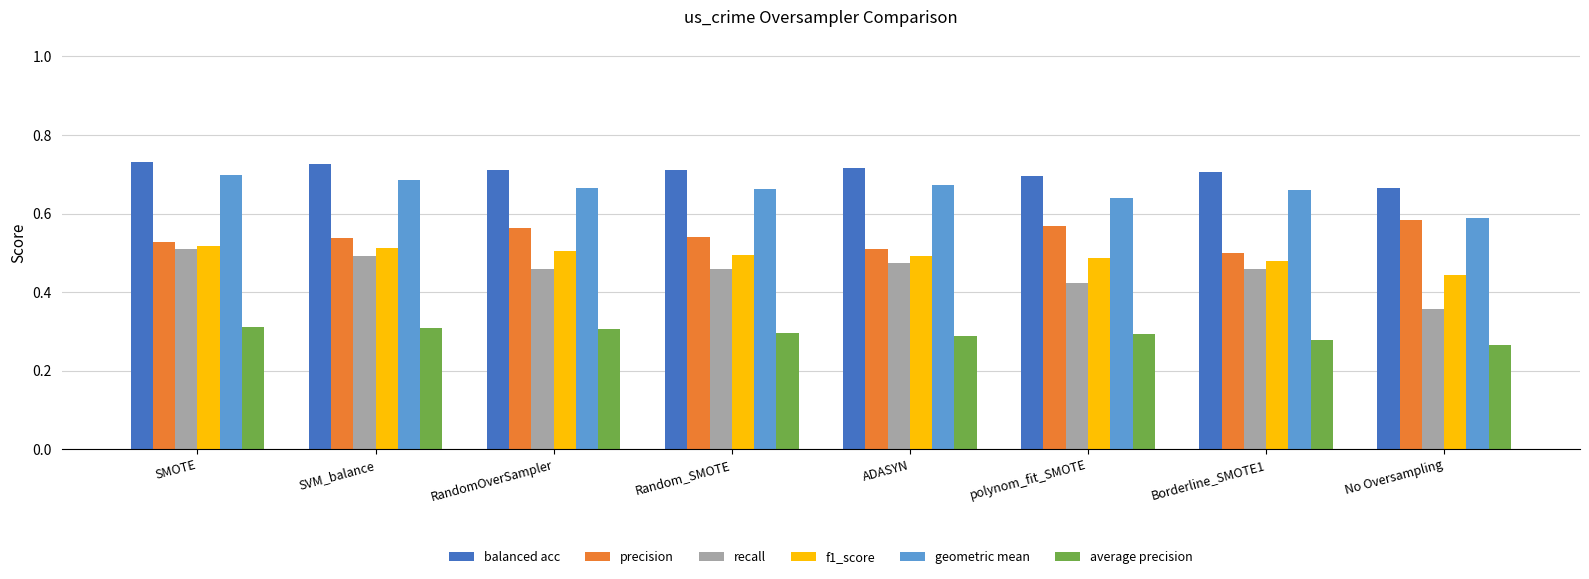

The average precision series shows 0.4 at Random_SMOTE. True or false?

False